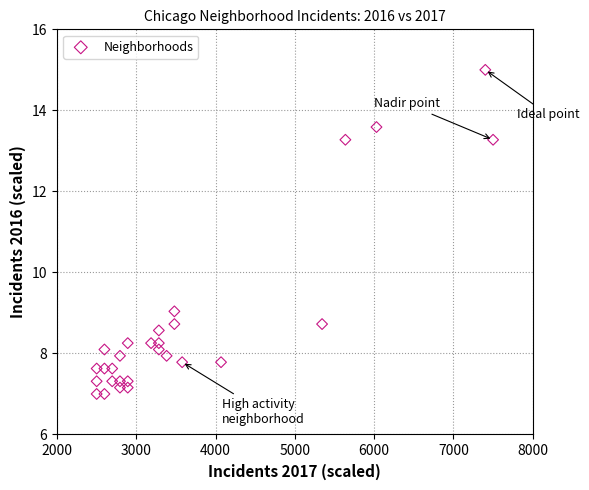

What Y value in the scatter plot is closest to 11?

9.0